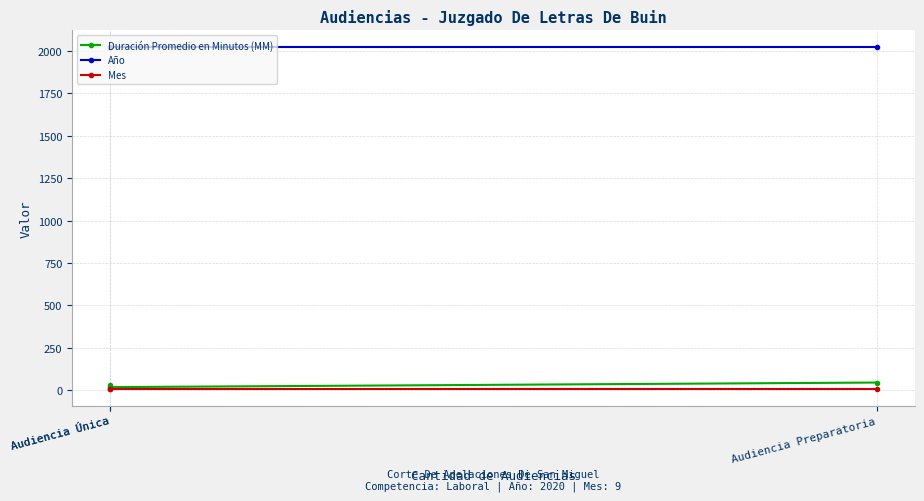

Rank the series by their maximum value, from highest to lowest.

Año, Duración Promedio en Minutos (MM), Mes